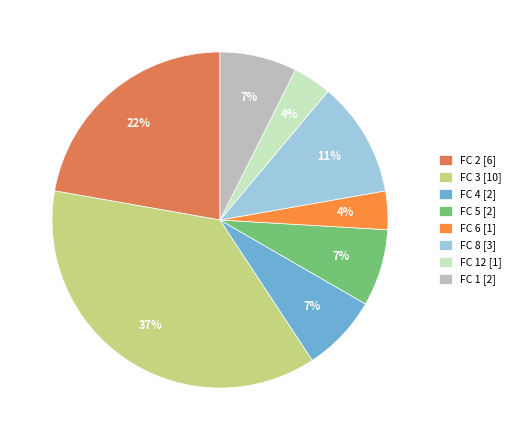

Combined, do FC 5 [2] and FC 2 [6] account for over 50%?

No